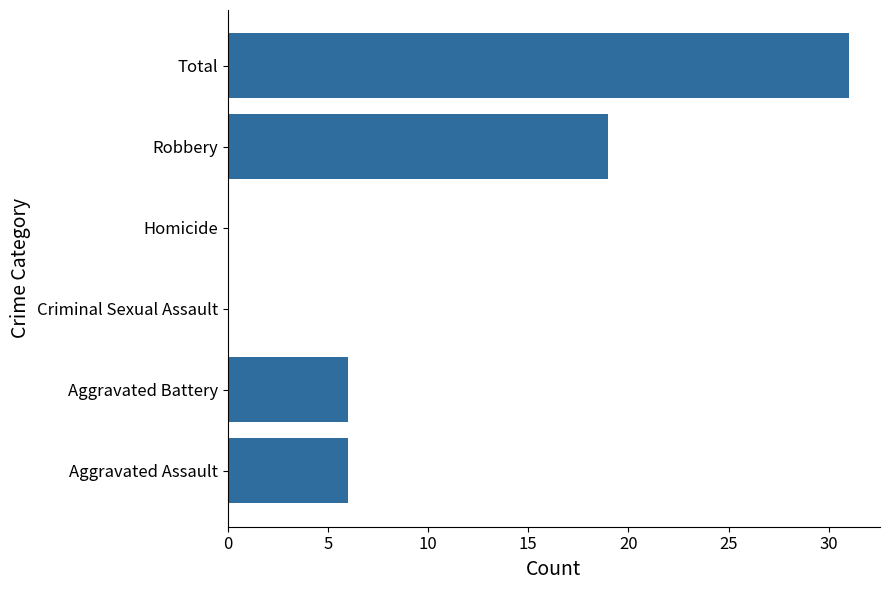

The value at Homicide is 19. True or false?

False